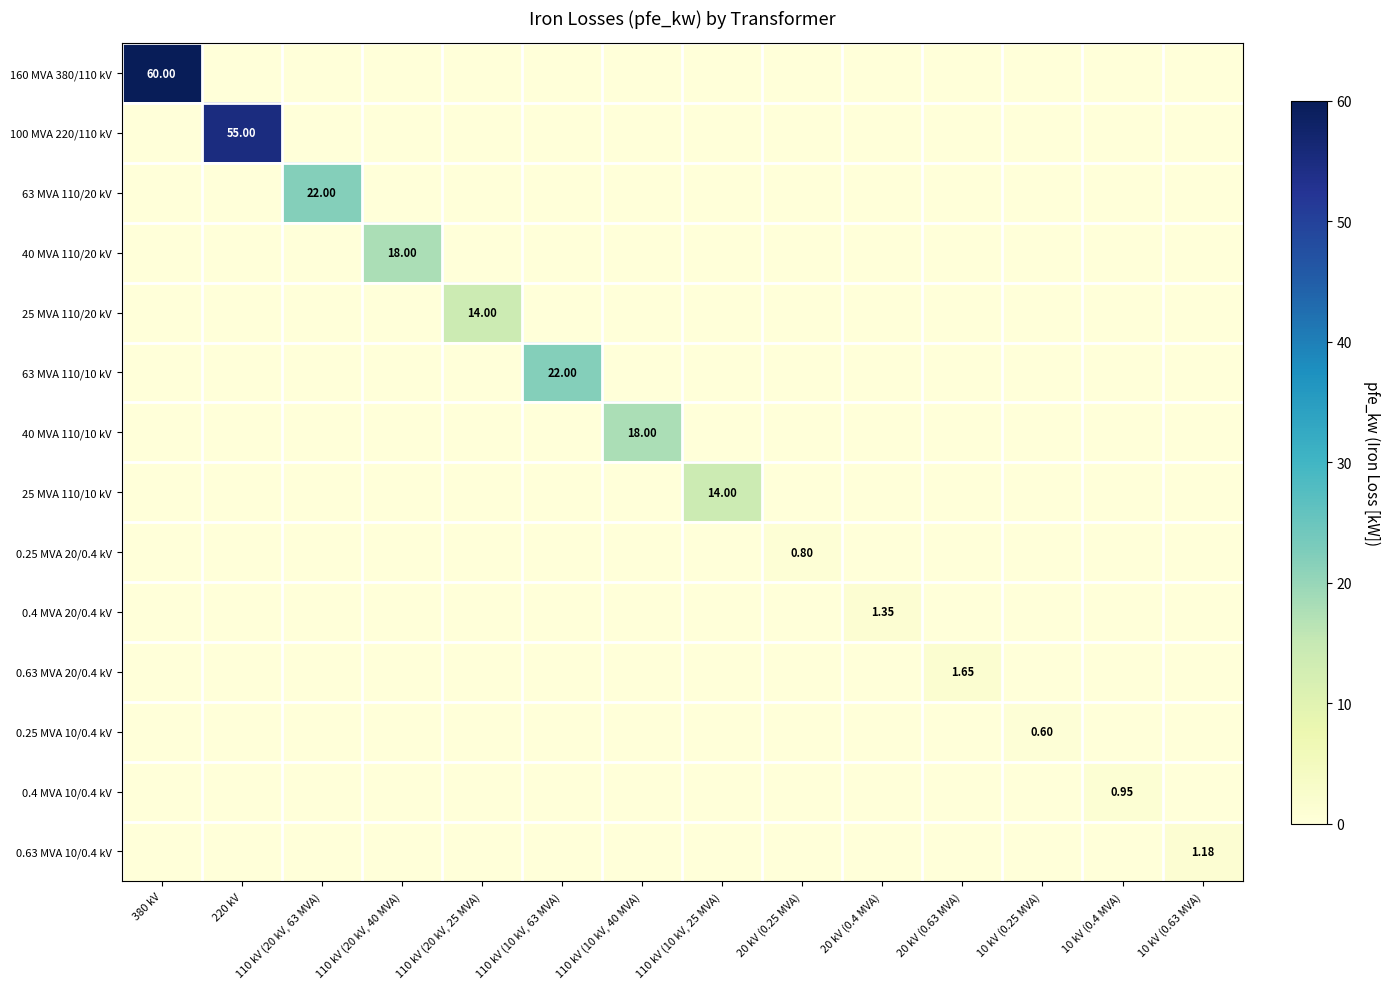

How many data points in 160 MVA 380/110 kV are above 0?

1